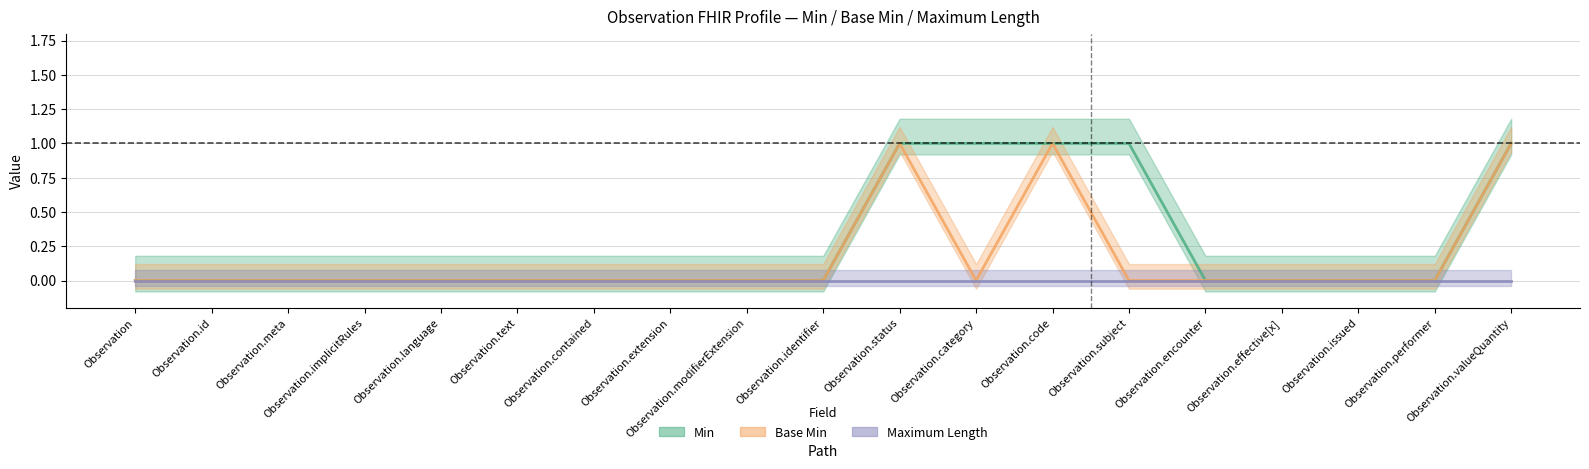

The Base Min series shows 1 at Observation.code. True or false?

True